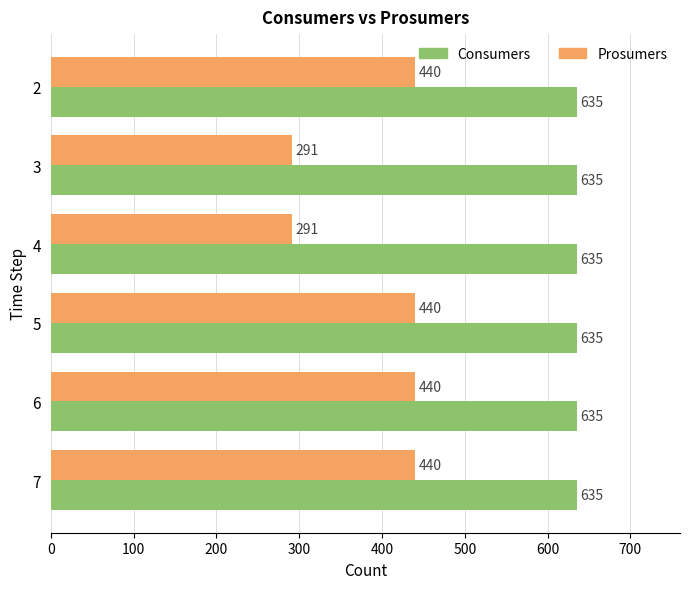

What is the difference between the maximum and minimum values in the Prosumers series?

149